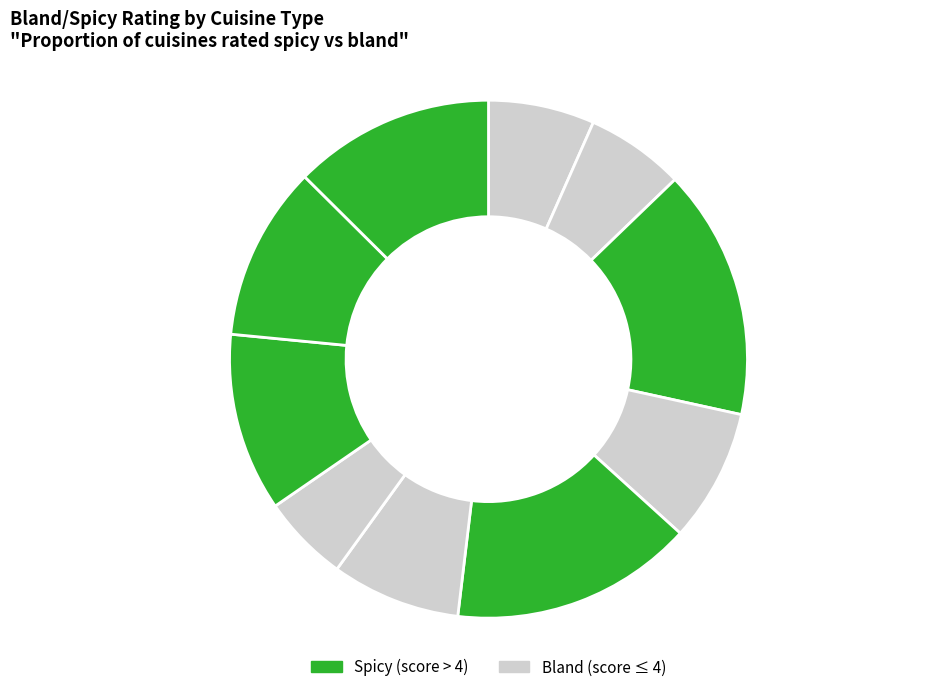

What percentage is the Mandarin (Chinese) slice, to the nearest percent?

8%